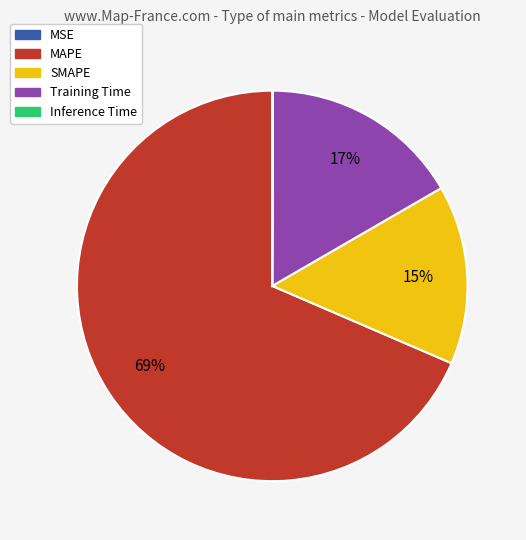

Which slice is the largest?

MAPE